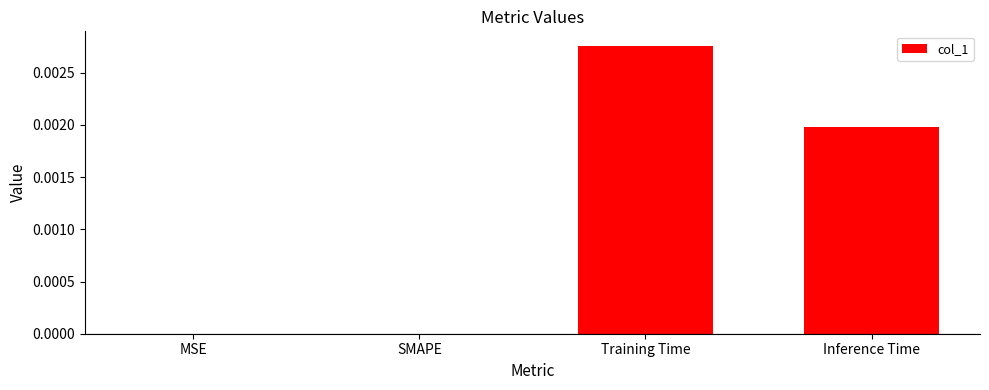

Count the values in the range 0 to 1.

4